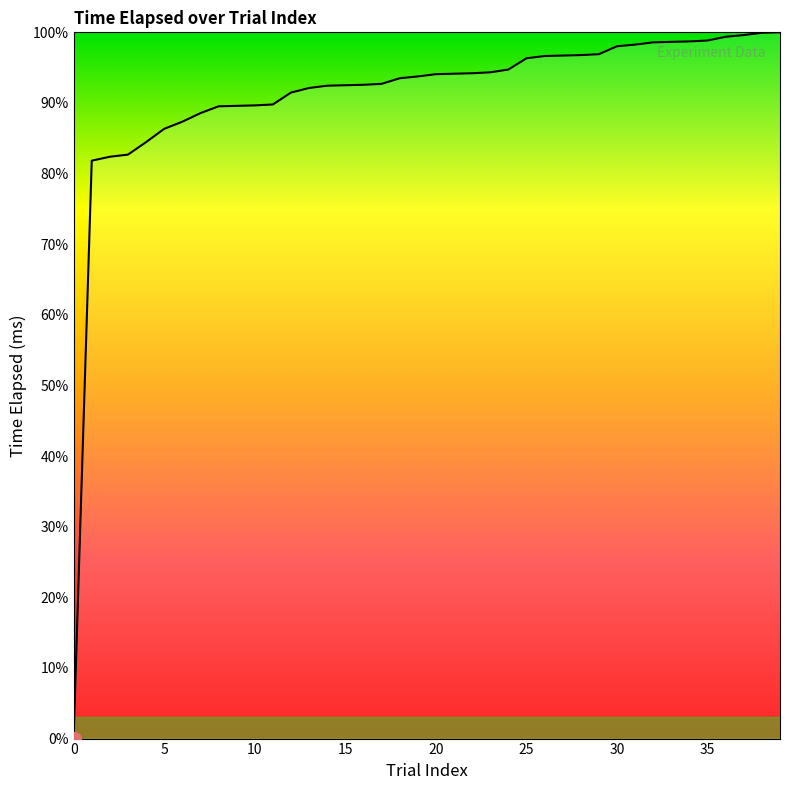

What is the maximum value shown in the chart?

100.0